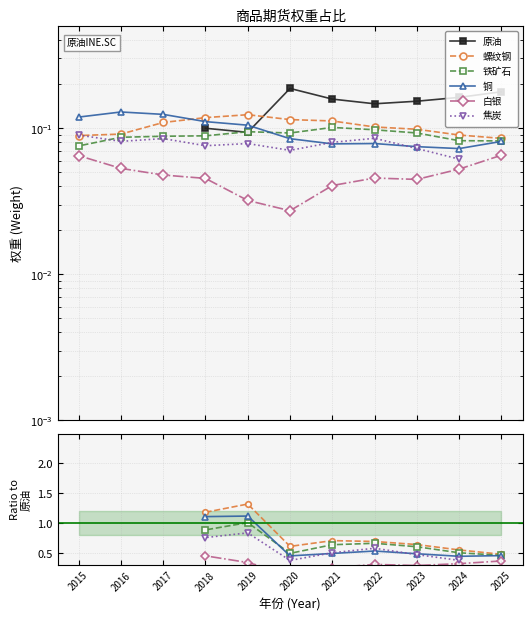

Is this an area chart (filled region under the line)?

No